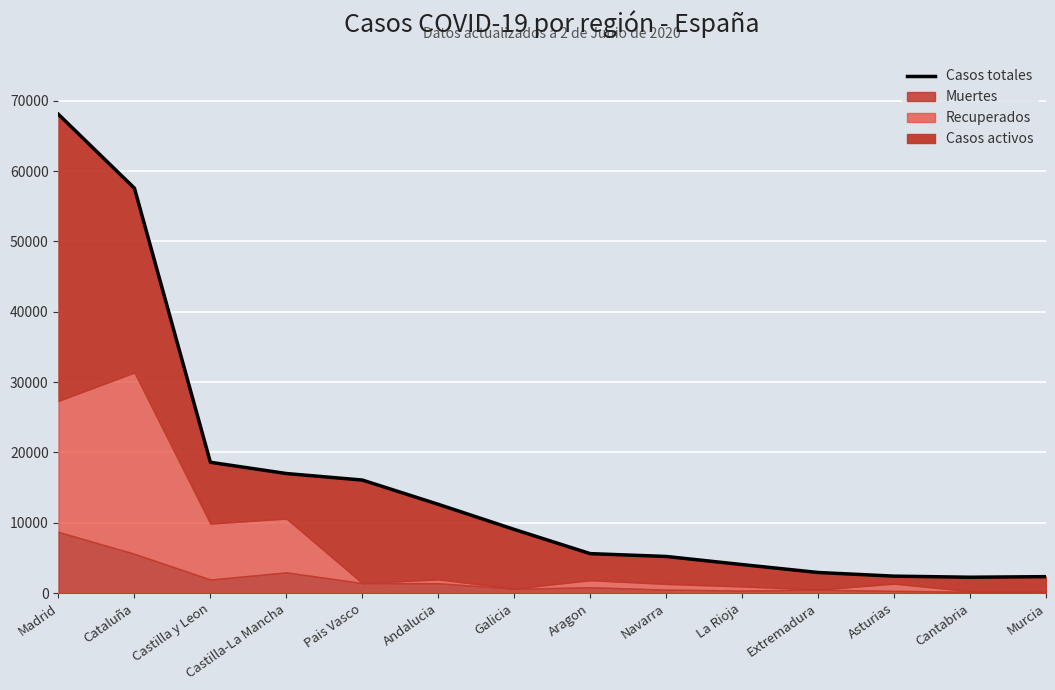

At which label is the value closest to 35156?

Castilla y Leon